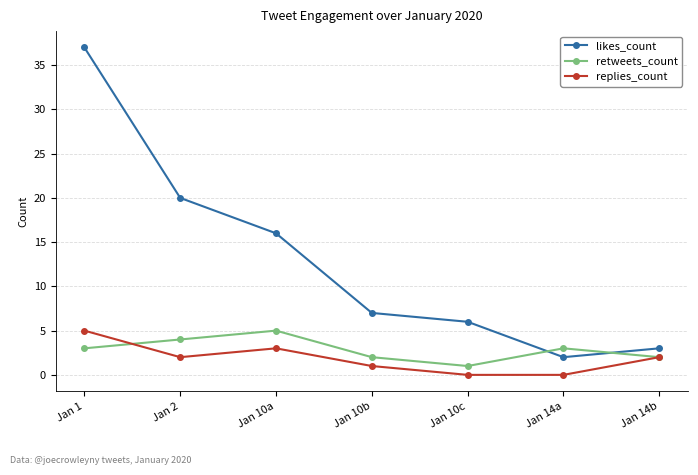

True or false: replies_count and likes_count intersect in this chart.

False